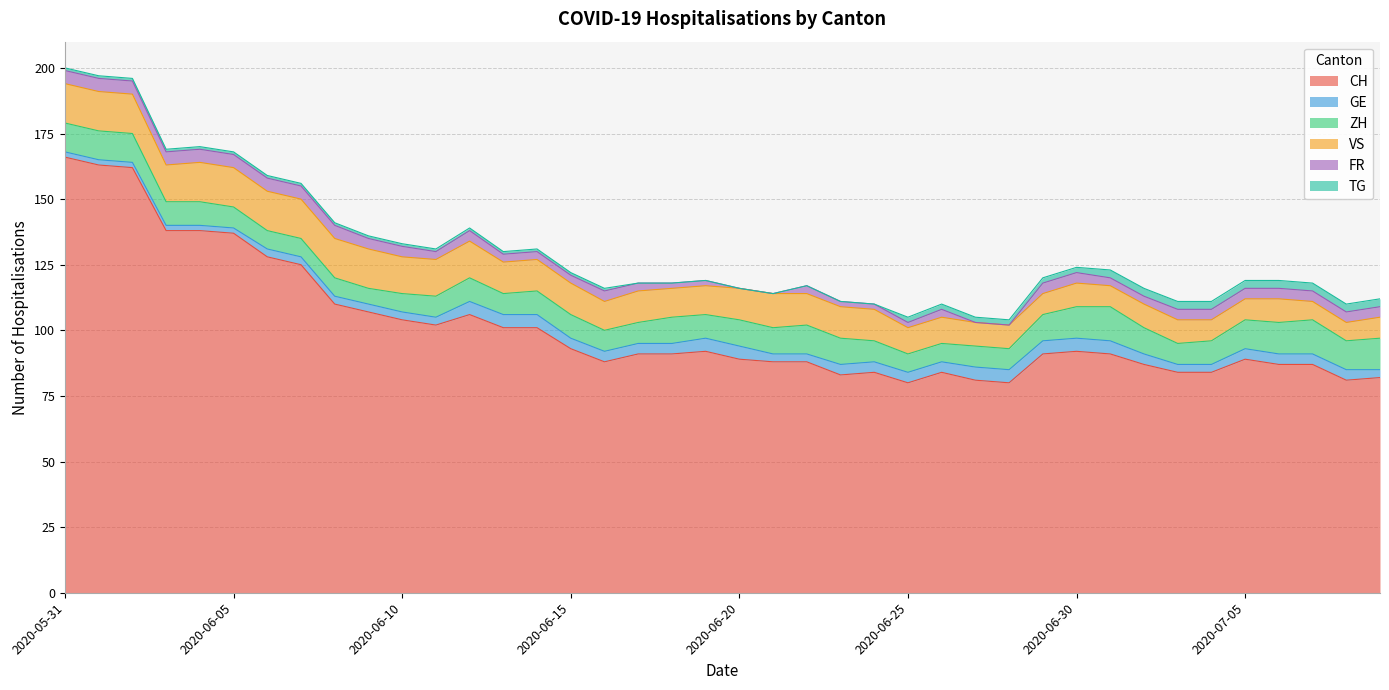

Where does the VS series first go above 12?

2020-05-31